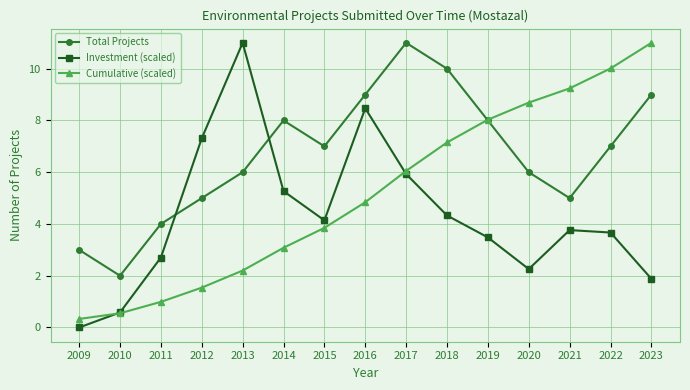

What is the sum of all Total Projects values?

100.0